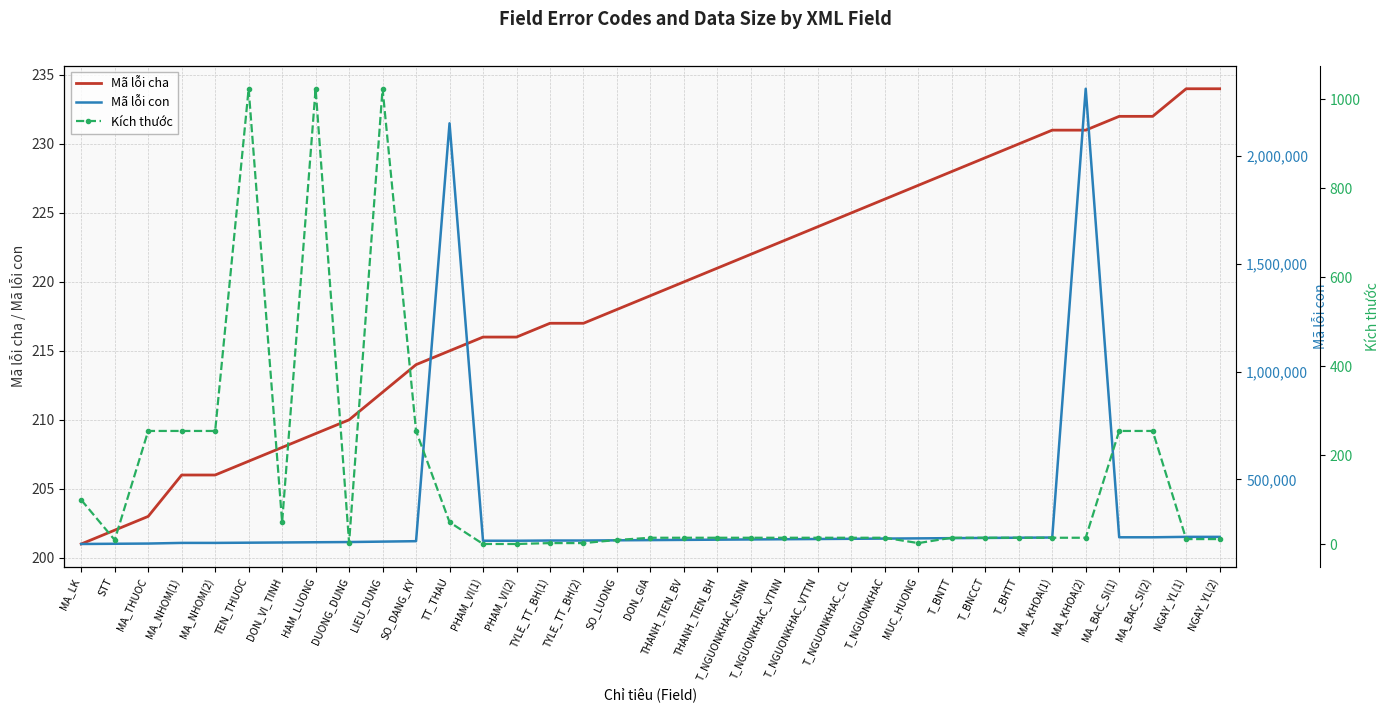

How many values in the Mã lỗi cha series are below 219?

17